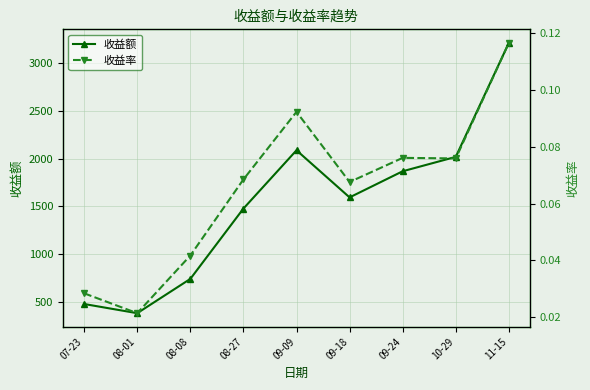

Reading left to right, list all the values displayed in this chart.

收益额: 07-23=475.8	08-01=379.5	08-08=738.7	08-27=1475.4	09-09=2086.1	09-18=1592.6	09-24=1866.5	10-29=2017.3	11-15=3211.7
收益率: 07-23=0.0	08-01=0.0	08-08=0.0	08-27=0.1	09-09=0.1	09-18=0.1	09-24=0.1	10-29=0.1	11-15=0.1